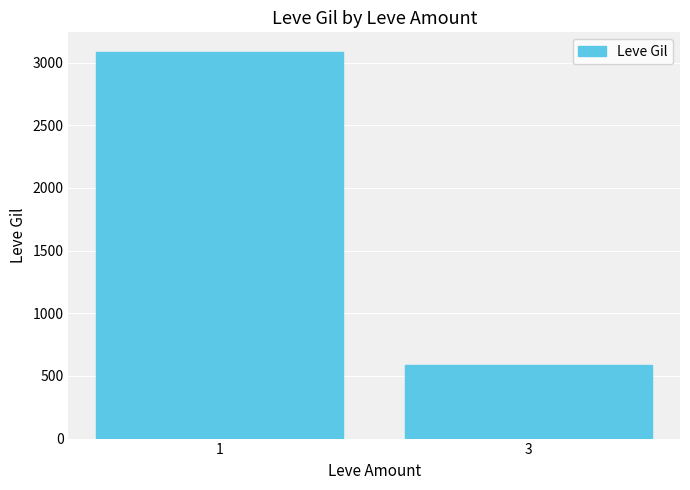

Rank the categories by value from highest to lowest.

1, 3